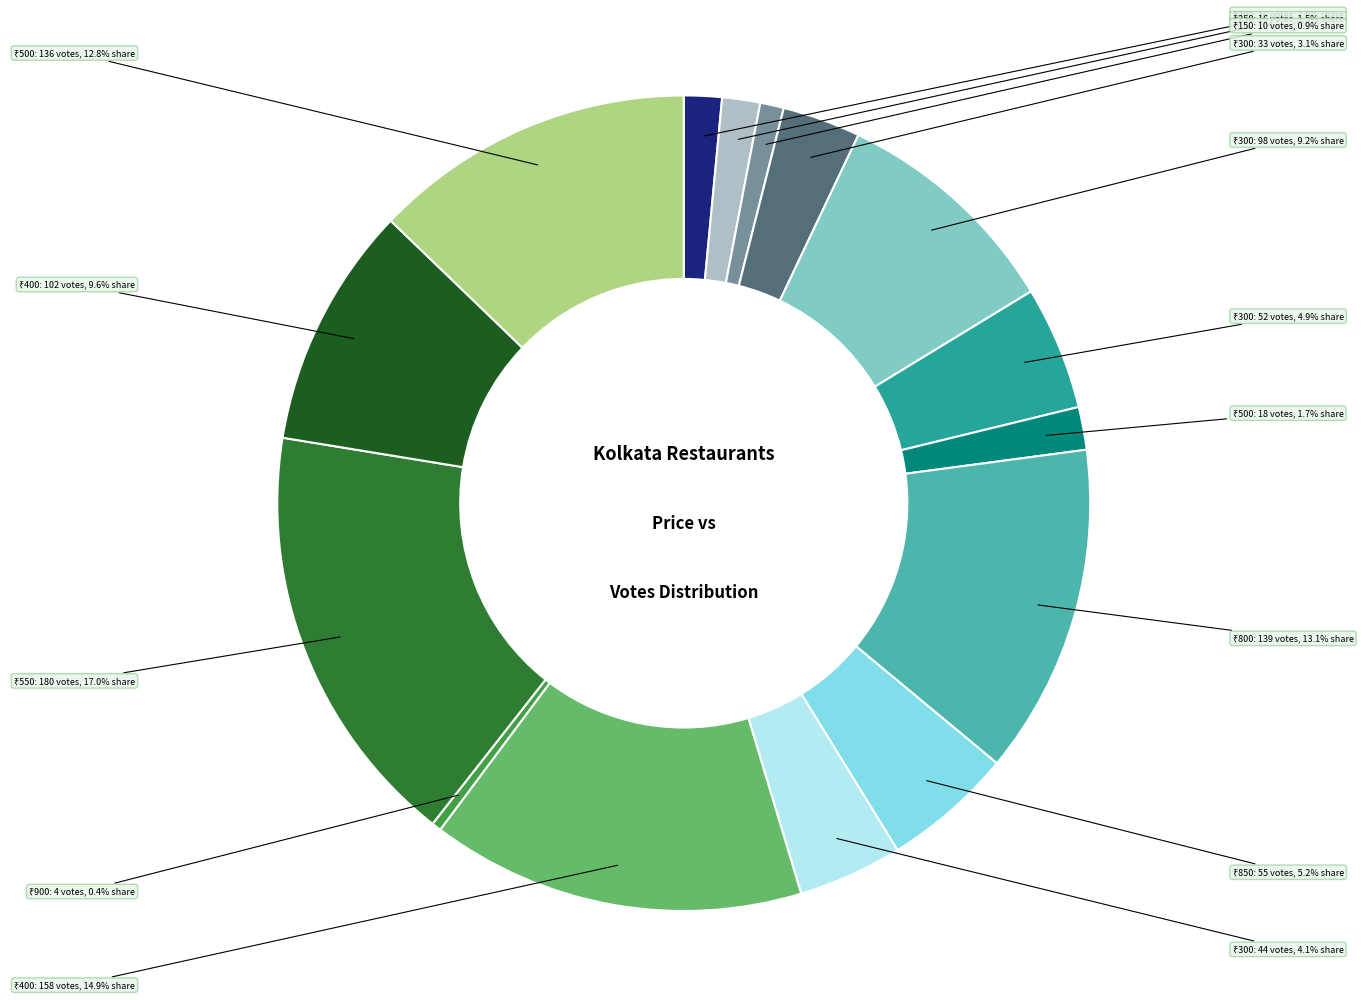

Does any single category account for the majority?

No